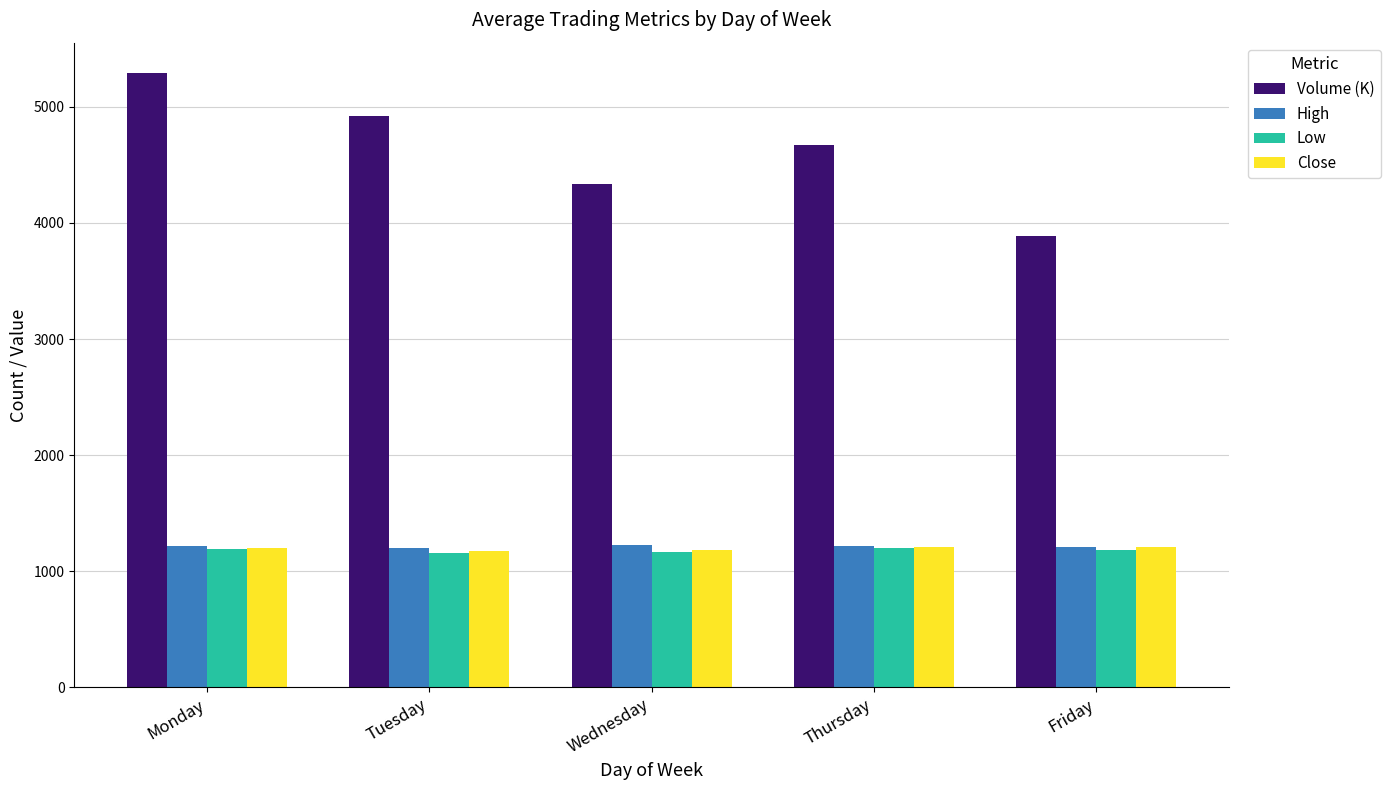

Which series has the widest spread of values?

Volume (K)